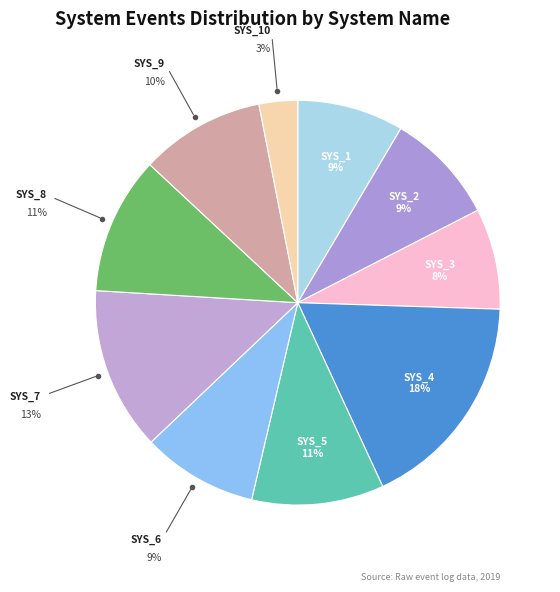

Is there a majority slice in this chart?

No